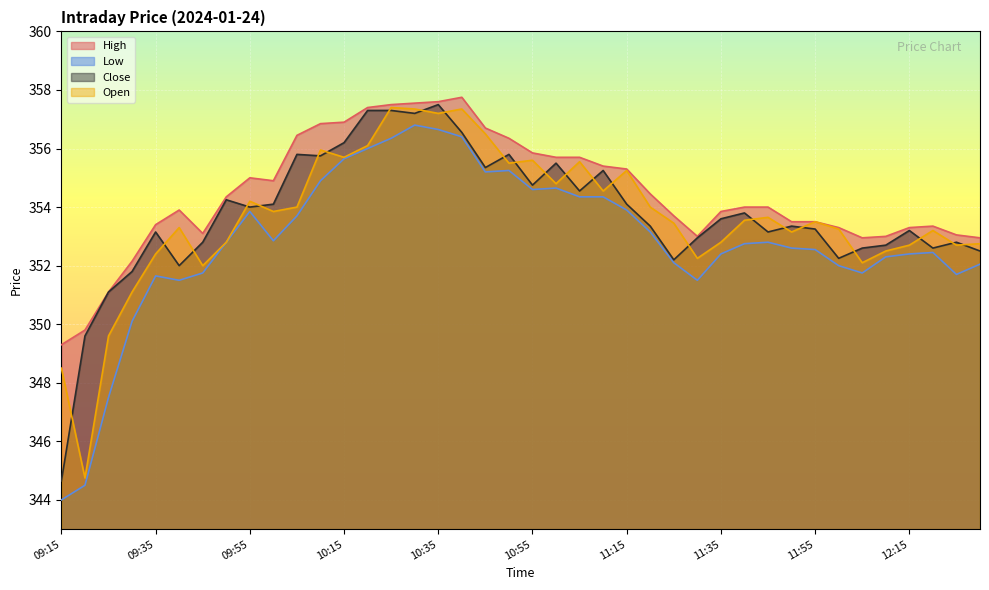

What is the label of the 32nd point from the left?

11:50